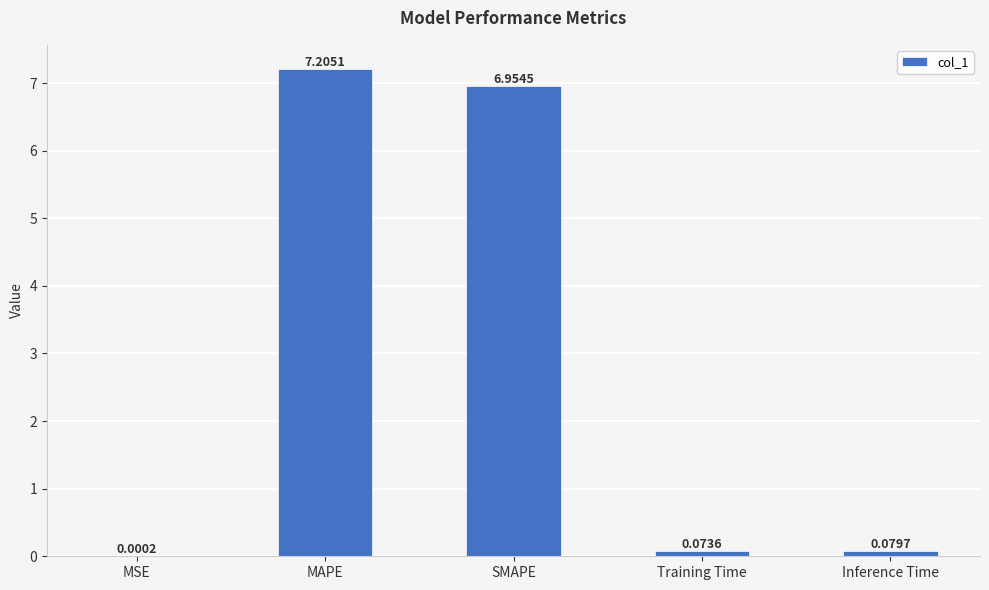

Are the bars horizontal?

No